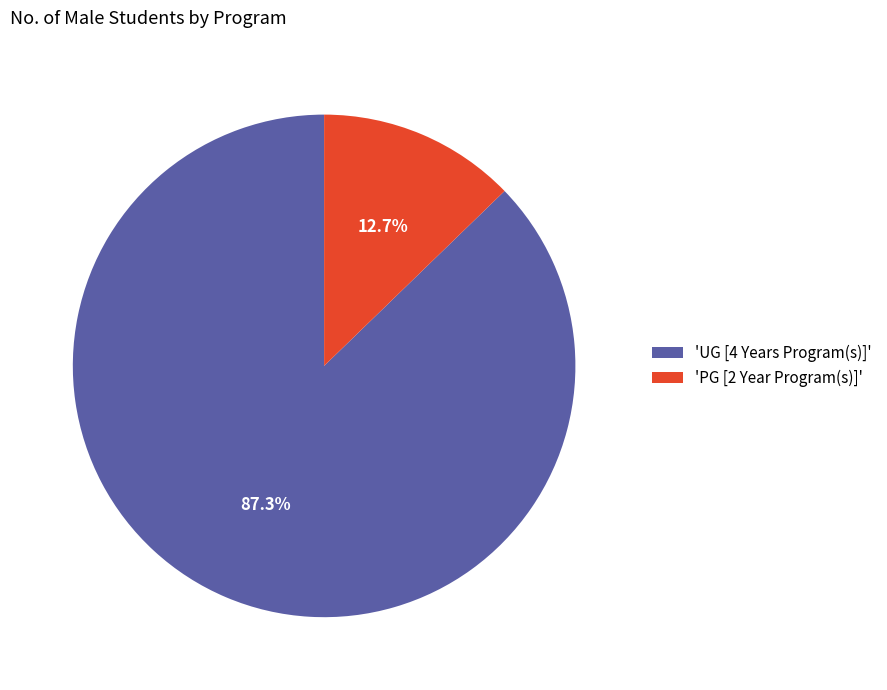

How many slices are in this pie chart?

2